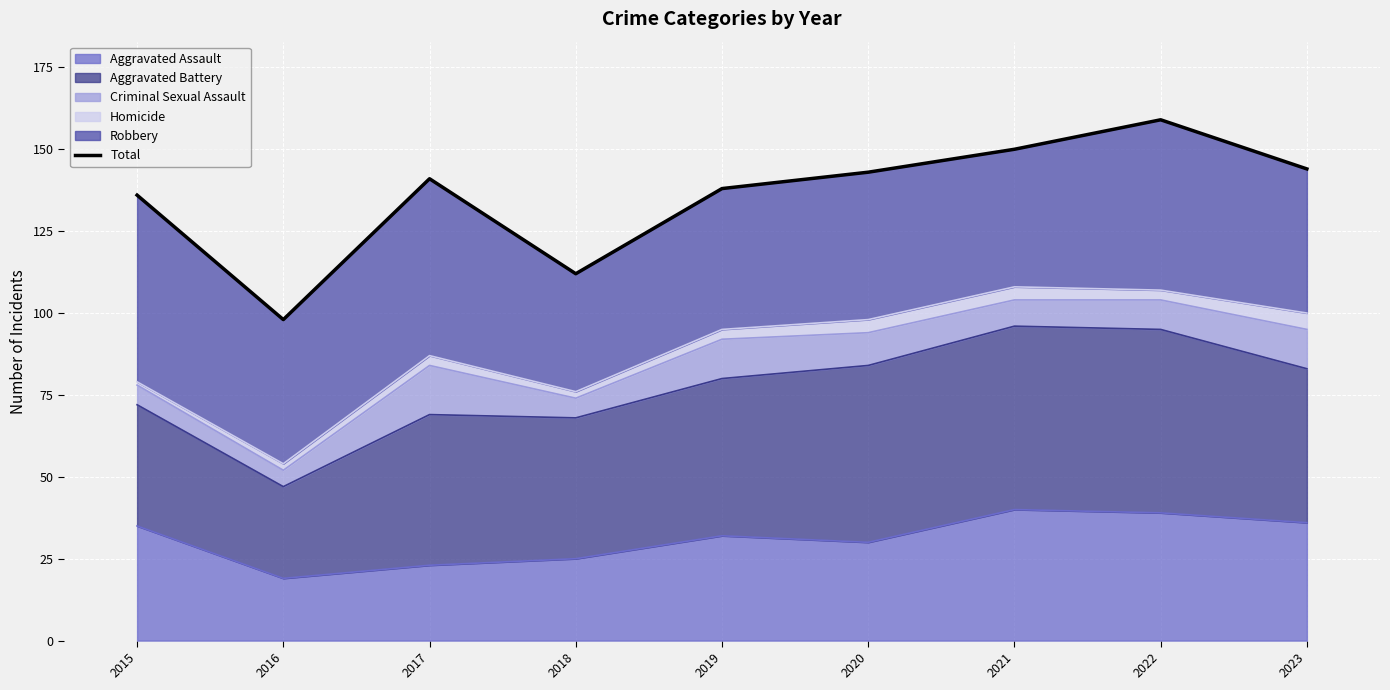

What is the difference between the values at 2015 and 2018?

24